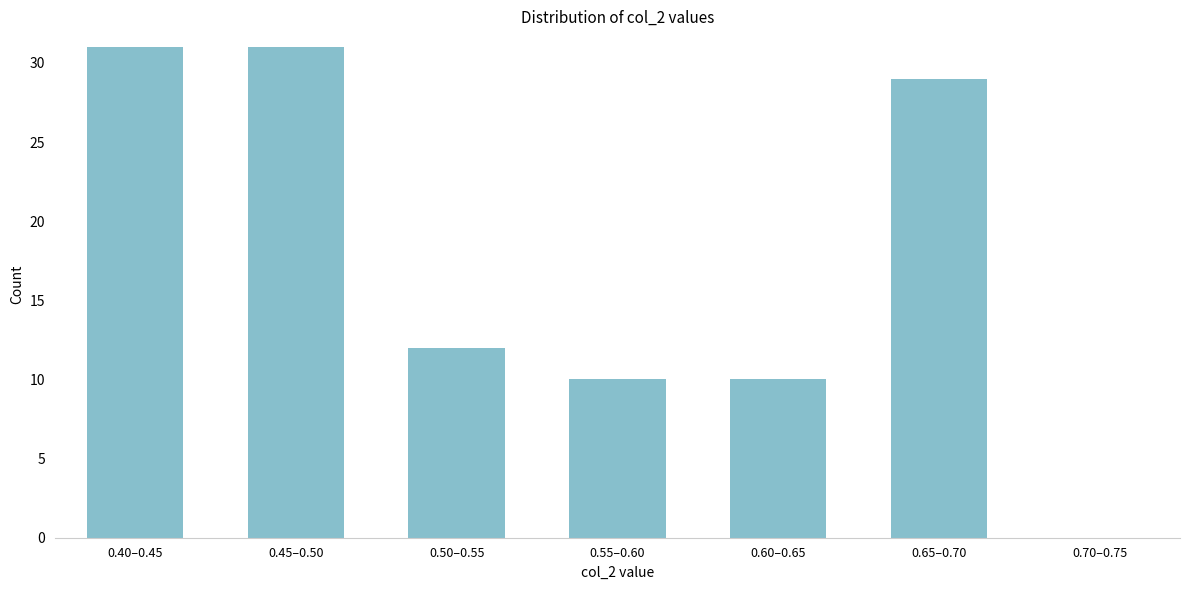

Reading left to right, extract all data points from this chart.

0.40–0.45=31	0.45–0.50=31	0.50–0.55=12	0.55–0.60=10	0.60–0.65=10	0.65–0.70=29	0.70–0.75=0